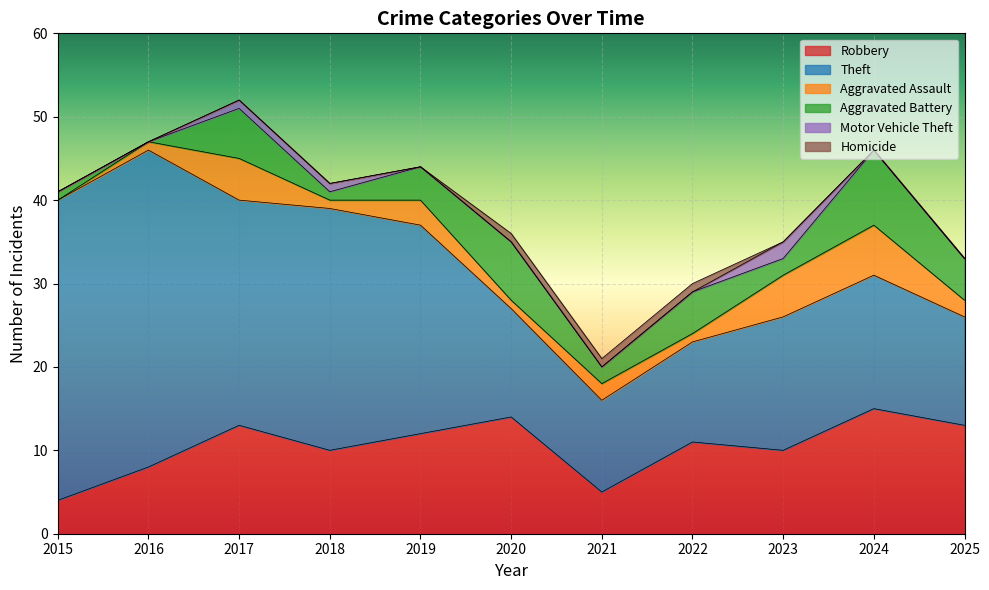

The Robbery series shows 2 at 2021. True or false?

False